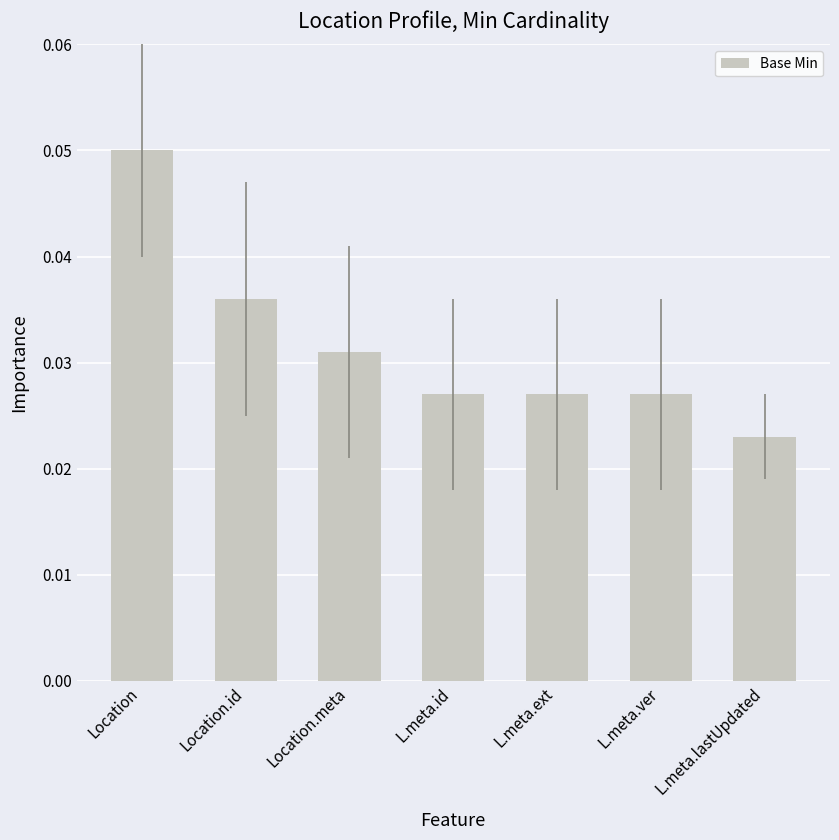

Which category has the lowest value across all series?

L.meta.lastUpdated